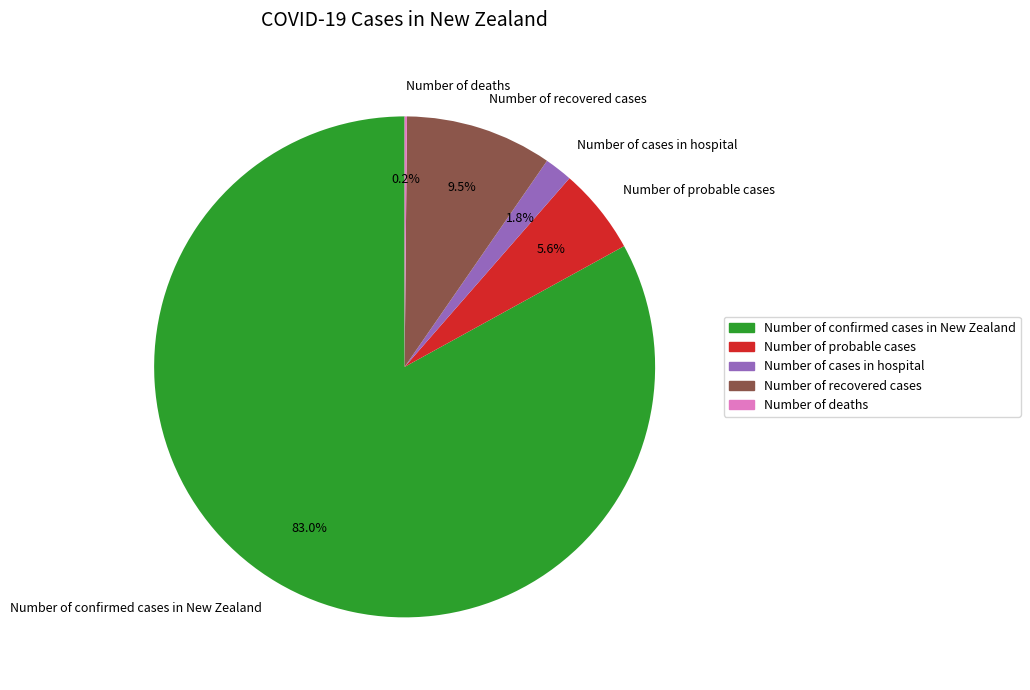

Is the sum of Number of cases in hospital and Number of confirmed cases in New Zealand greater than half?

Yes